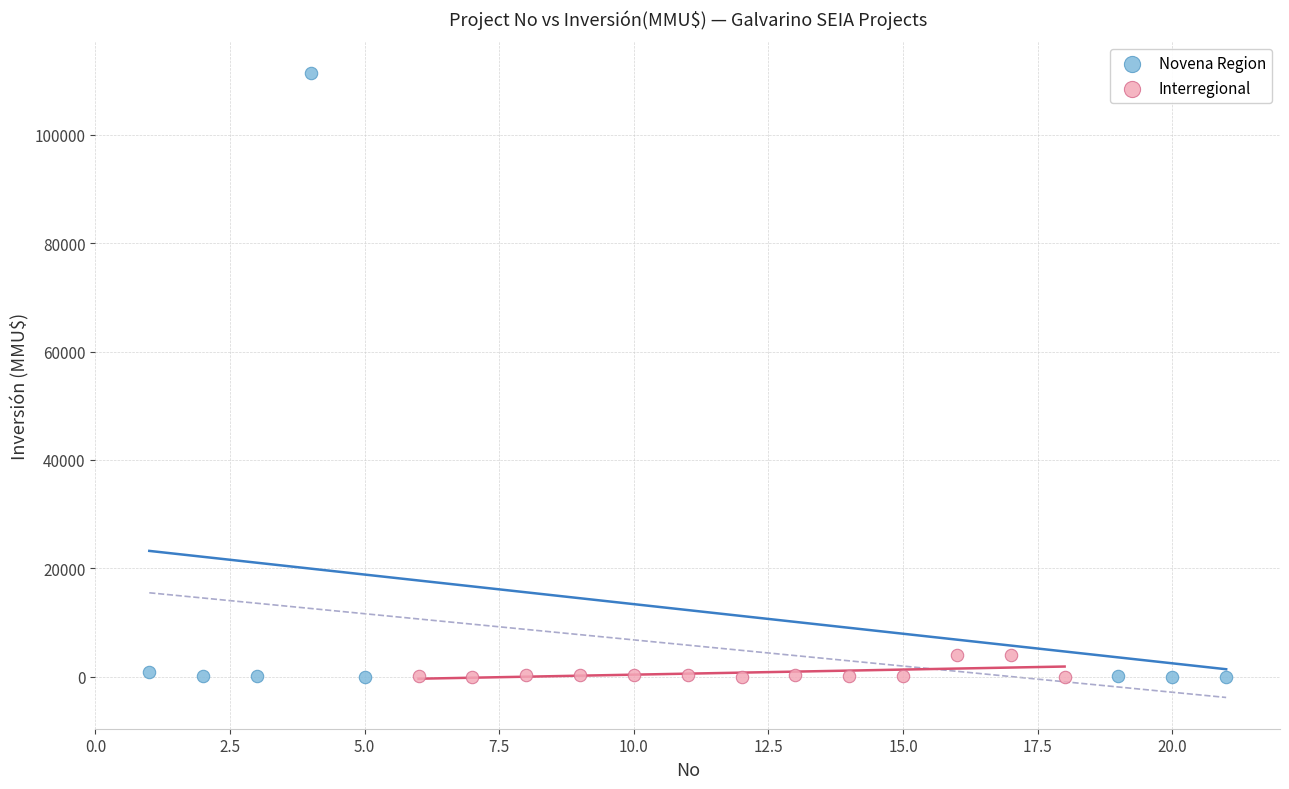

Which series has the largest Y range (max minus min)?

Novena Region